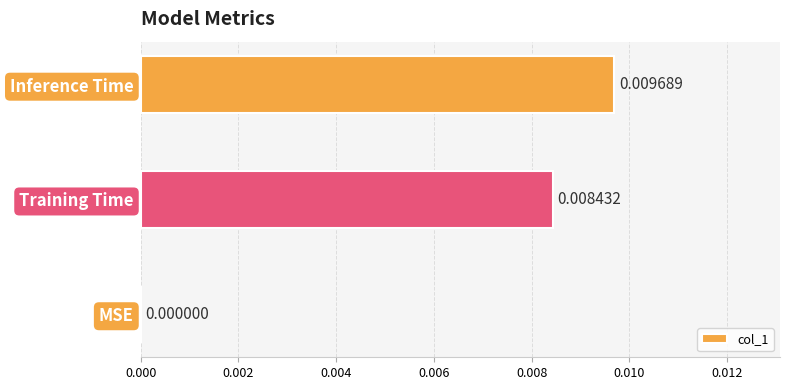

At which label is the value closest to 0?

MSE